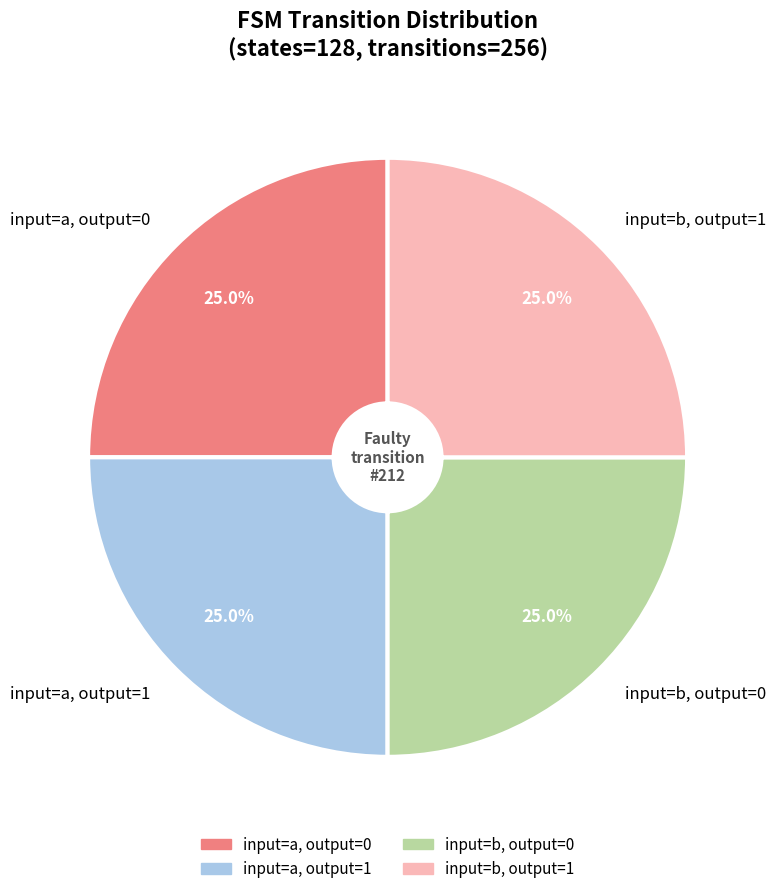

Is there a majority slice in this chart?

No